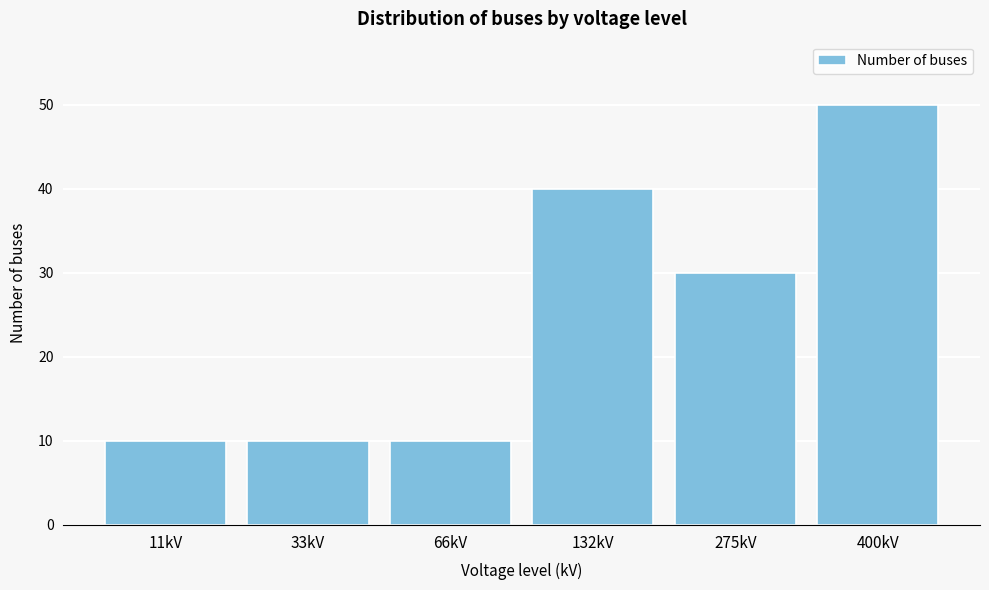

Reading left to right, list all the values displayed in this chart.

11kV=10	33kV=10	66kV=10	132kV=40	275kV=30	400kV=50